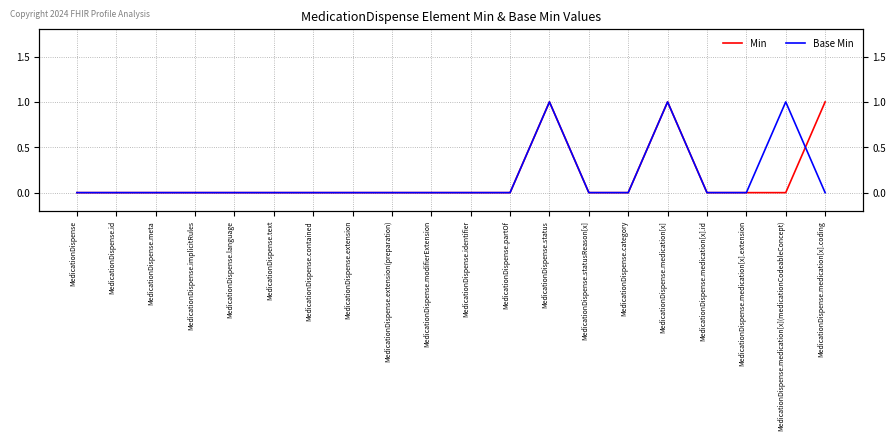

The value of Min at MedicationDispense.category is 0. True or false?

True